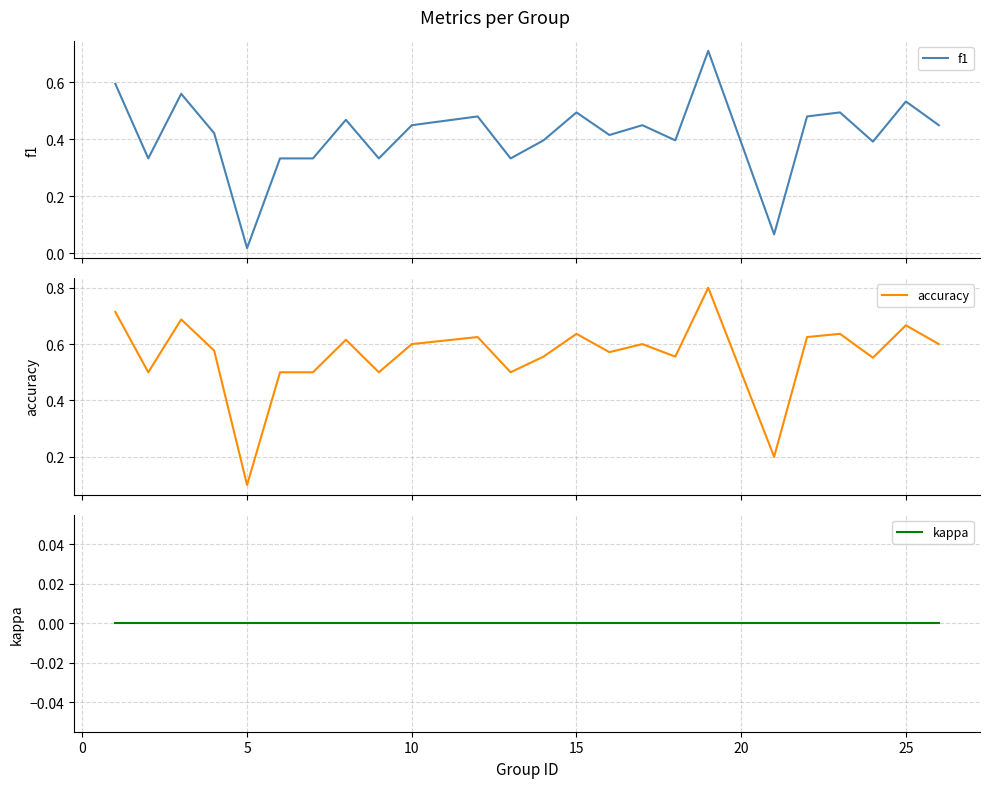

Does the chart display data point markers on the line(s)?

No